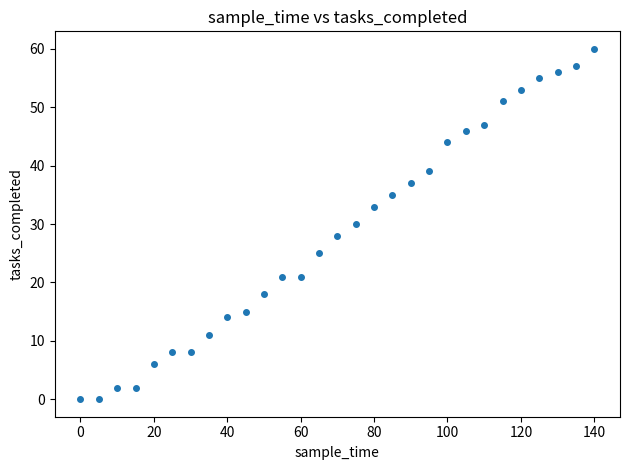

What is the range of X values (max minus min)?

140